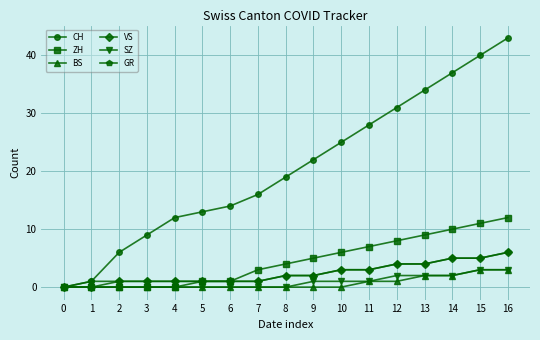

At how many categories does at least one series exceed 15?

10